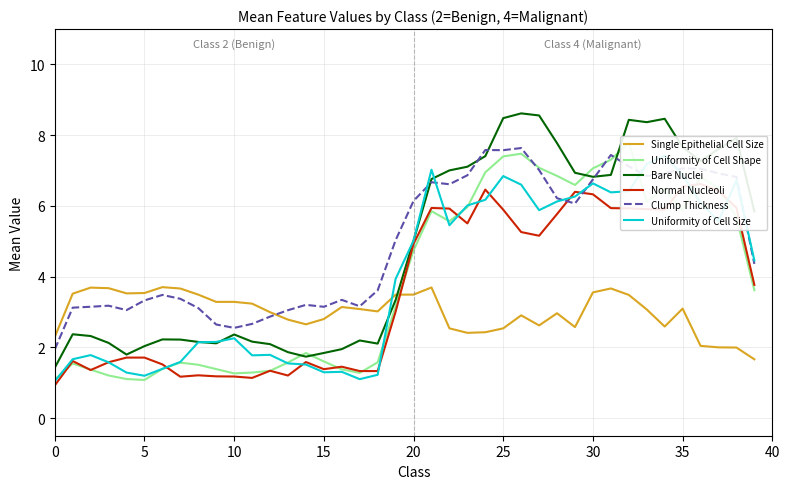

What is the difference between the highest and lowest values at 39?

4.2